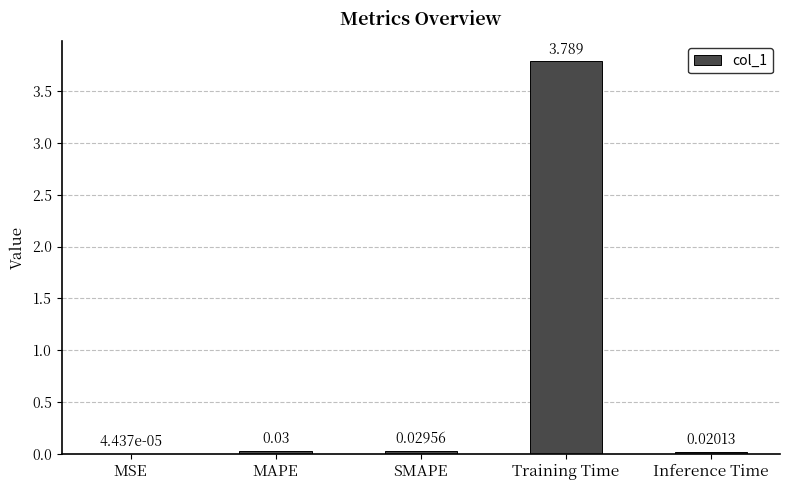

Between Training Time and MSE, which is larger?

Training Time